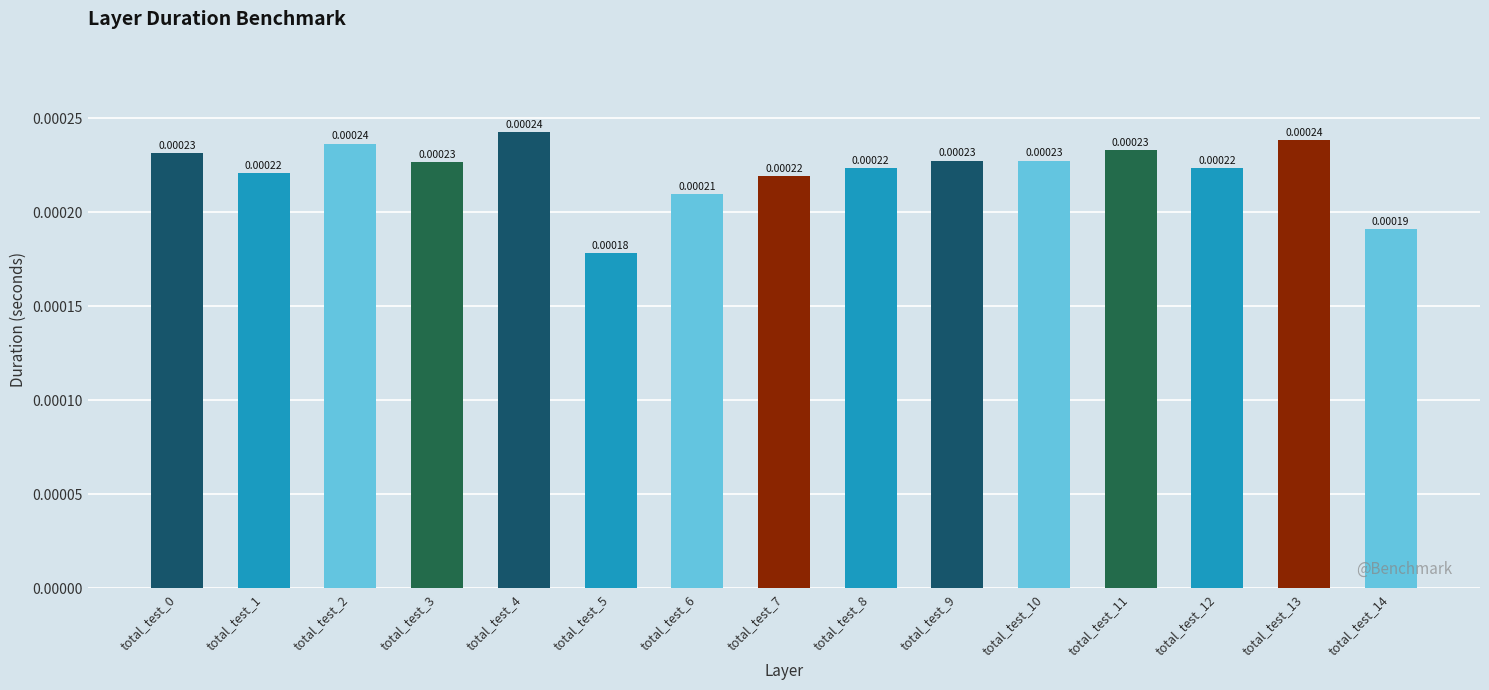

Which has a higher value, total_test_4 or total_test_0?

total_test_4